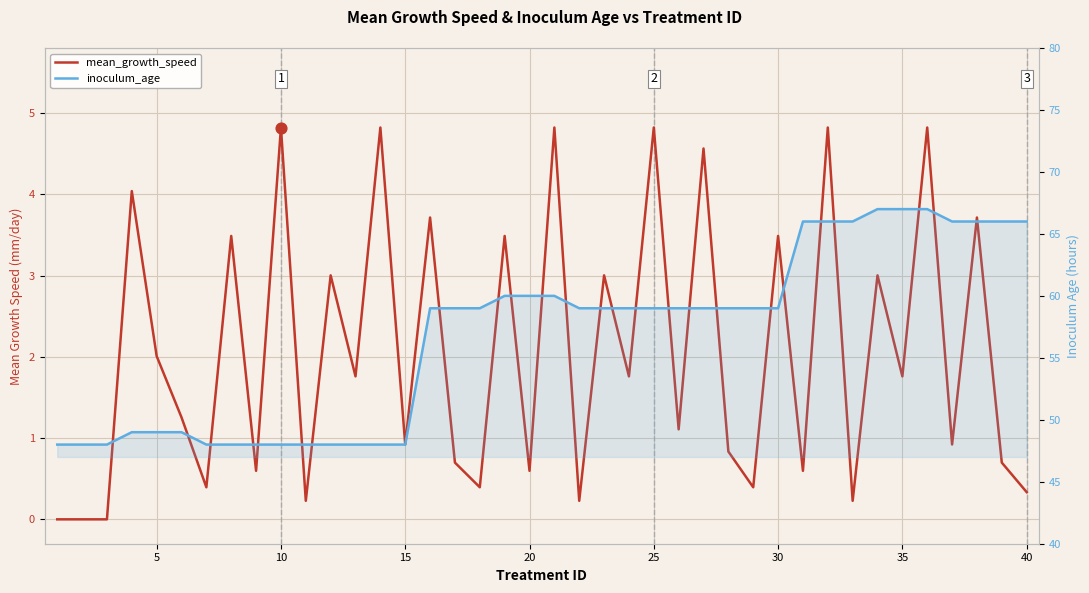

At how many categories does at least one series exceed 29?

40